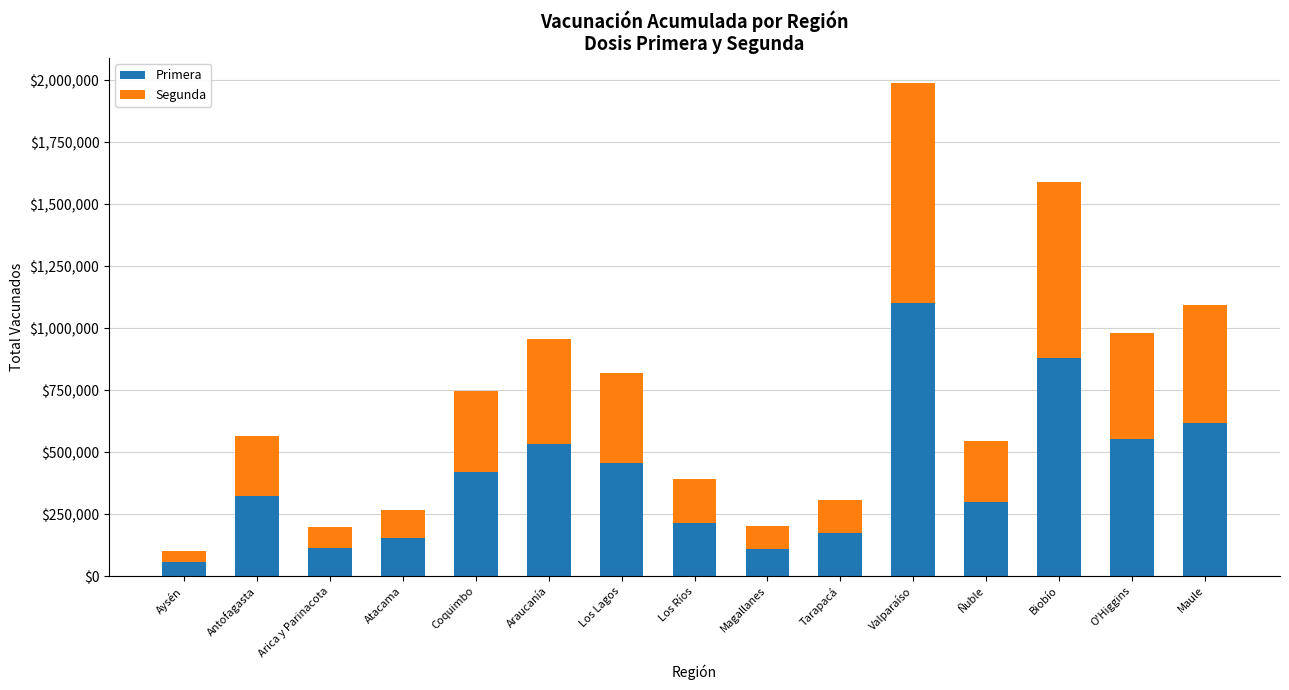

Which category has the highest value in the Primera series?

Valparaíso